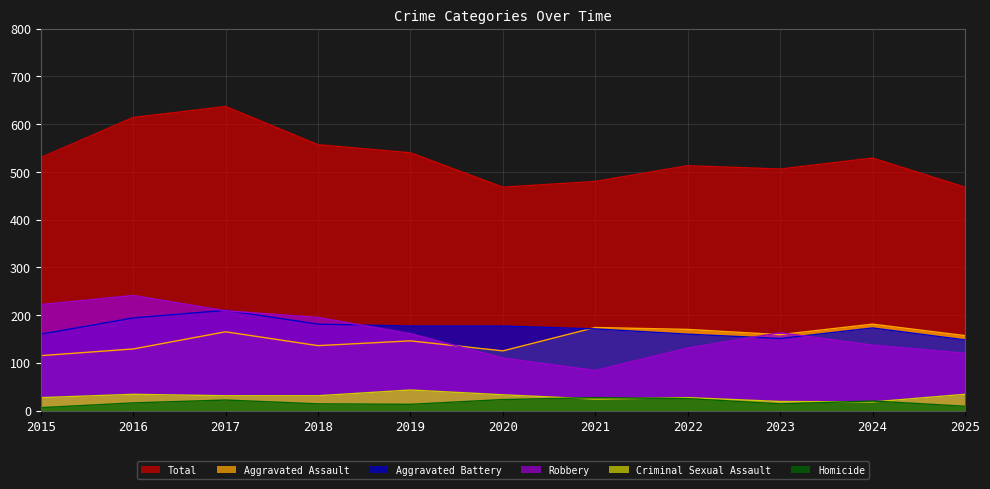

Reading right to left, transcribe all the data shown in this chart.

Aggravated Assault: 2025=157	2024=181	2023=159	2022=170	2021=174	2020=125	2019=146	2018=136	2017=165	2016=129	2015=115
Aggravated Battery: 2025=148	2024=173	2023=151	2022=160	2021=171	2020=177	2019=177	2018=181	2017=210	2016=194	2015=160
Criminal Sexual Assault: 2025=34	2024=18	2023=19	2022=27	2021=24	2020=33	2019=43	2018=31	2017=31	2016=34	2015=27
Homicide: 2025=9	2024=20	2023=14	2022=25	2021=27	2020=23	2019=13	2018=14	2017=22	2016=16	2015=6
Robbery: 2025=120	2024=137	2023=163	2022=131	2021=84	2020=110	2019=161	2018=195	2017=209	2016=241	2015=222
Total: 2025=468	2024=529	2023=506	2022=513	2021=480	2020=468	2019=540	2018=557	2017=637	2016=614	2015=530